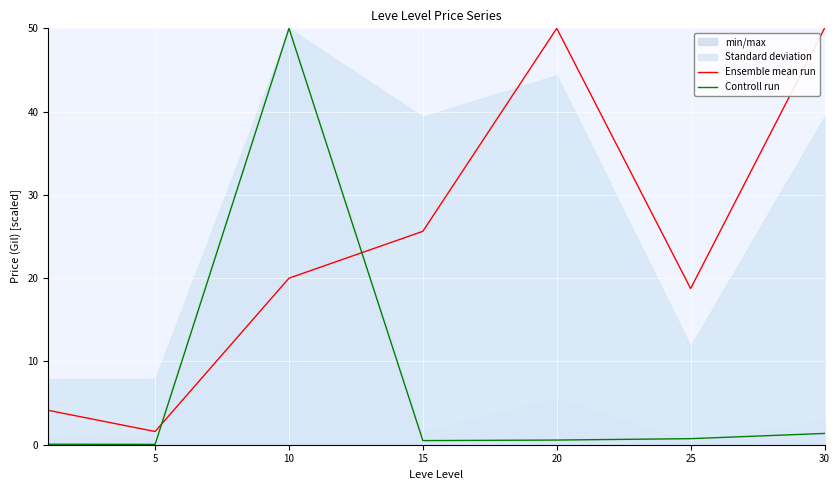

At which label does Controll run reach its peak?

10